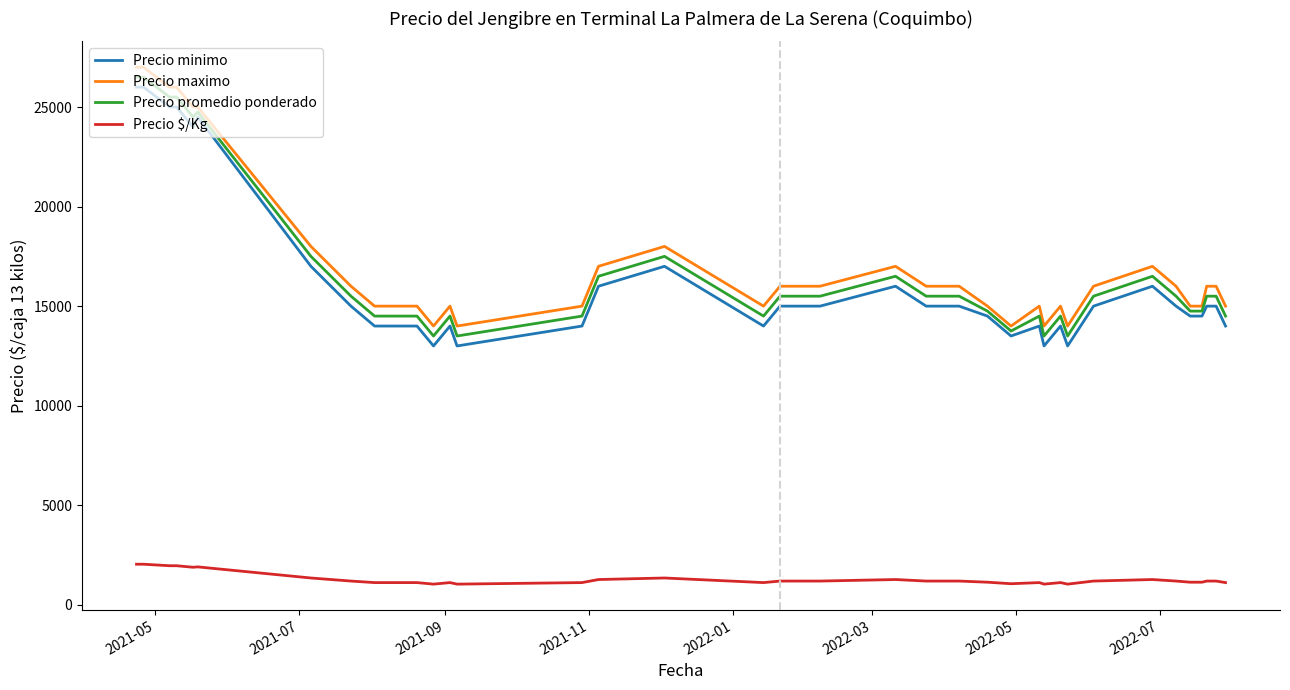

True or false: Precio $/Kg and Precio promedio ponderado cross at least once.

False